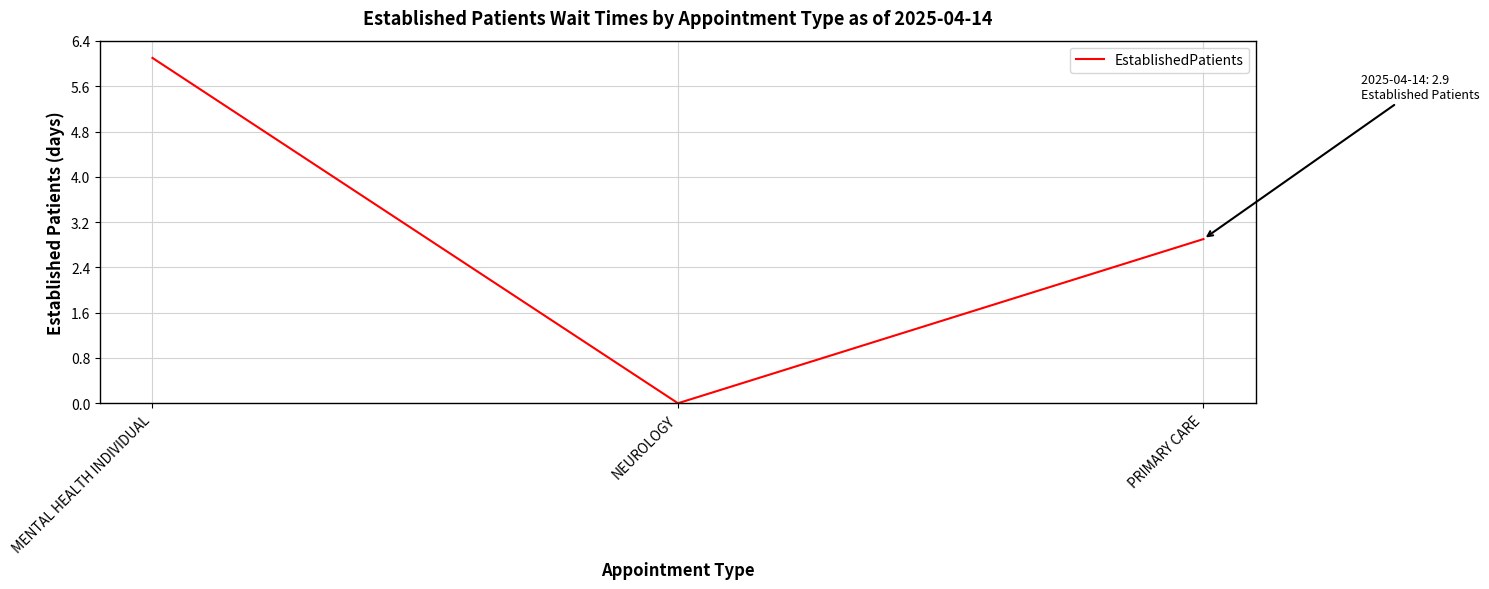

Reading right to left, extract all data points from this chart.

PRIMARY CARE=2.9	NEUROLOGY=0.0	MENTAL HEALTH INDIVIDUAL=6.1